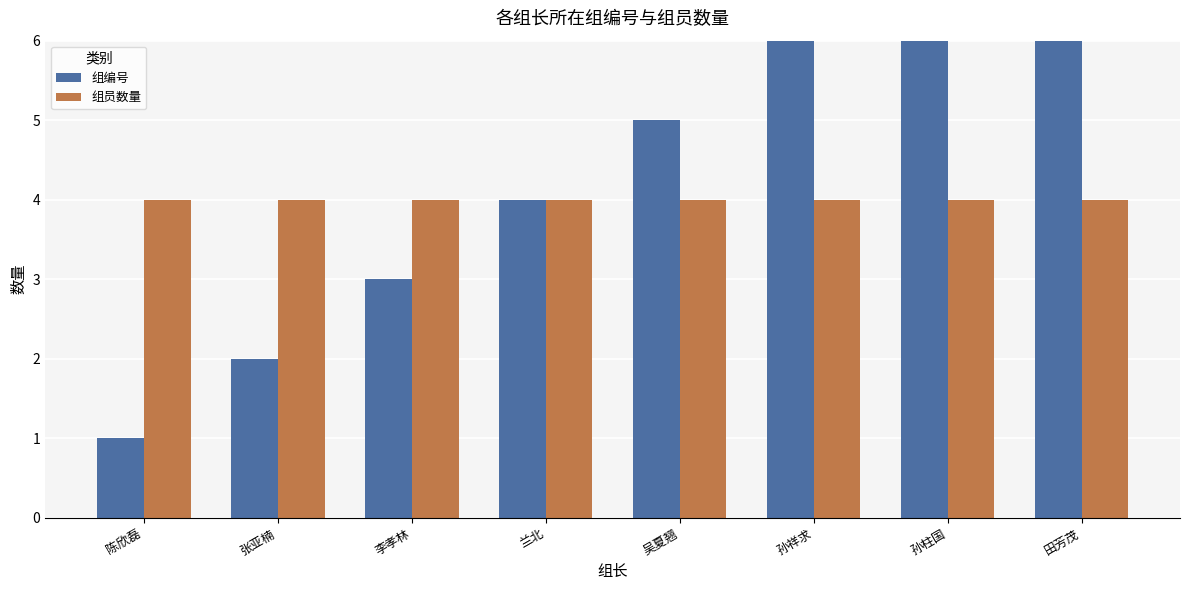

Which series has the widest spread of values?

组编号